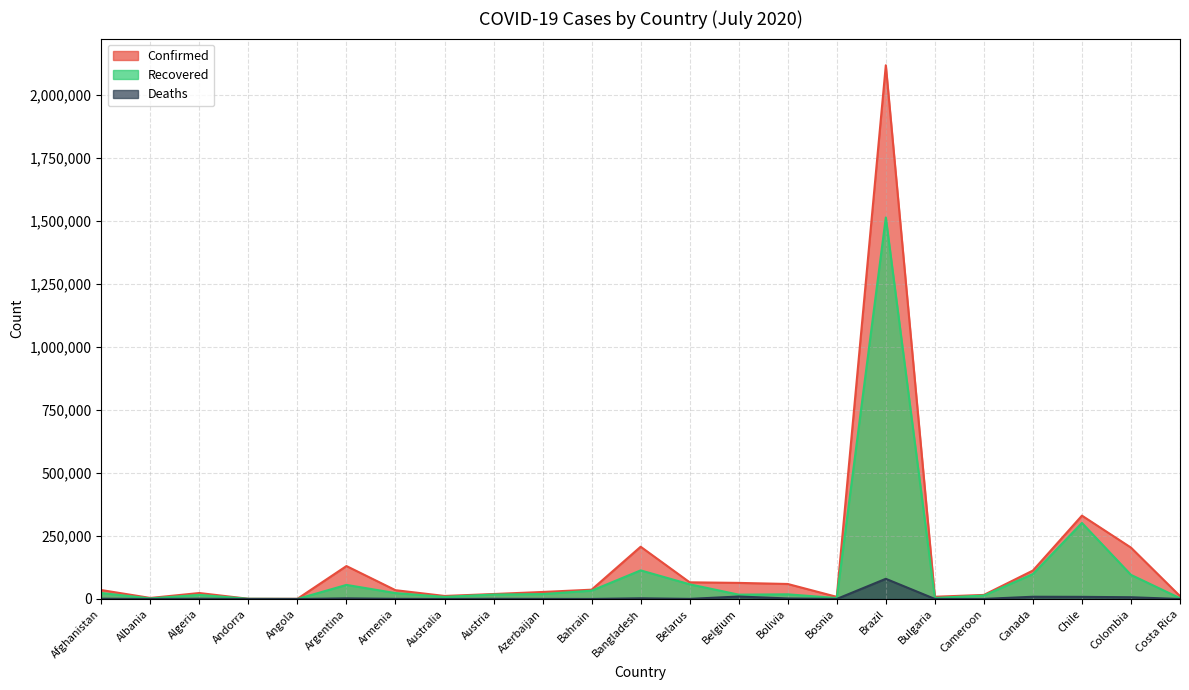

At which category is the sum across all series the highest?

Brazil